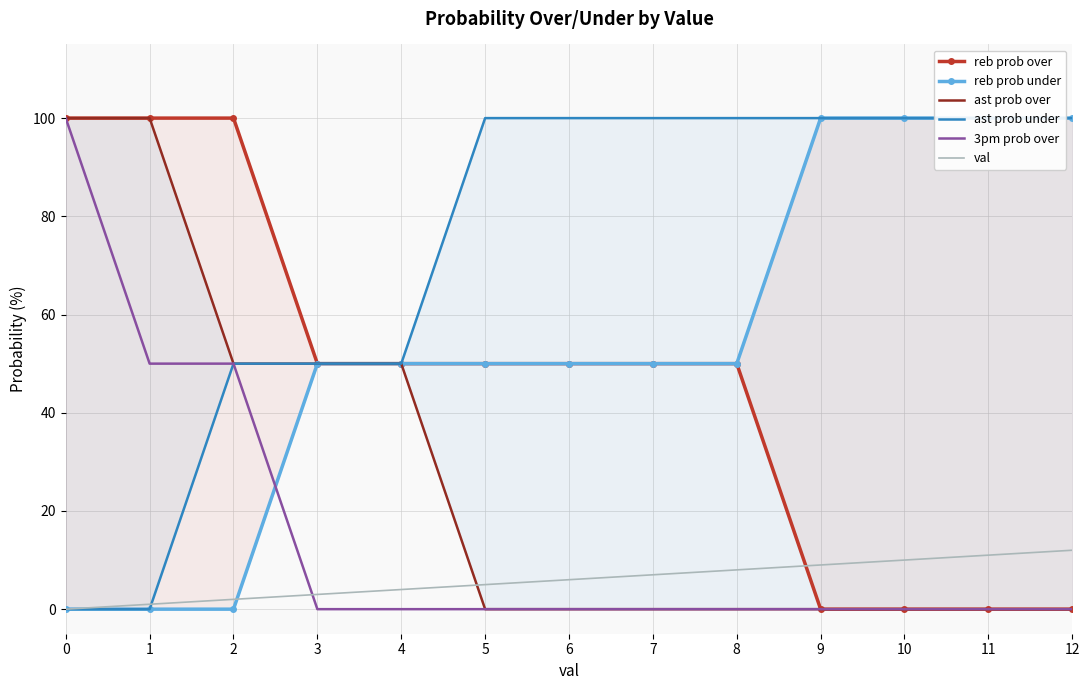

Which series changed the most between 6 and 12?

reb prob over